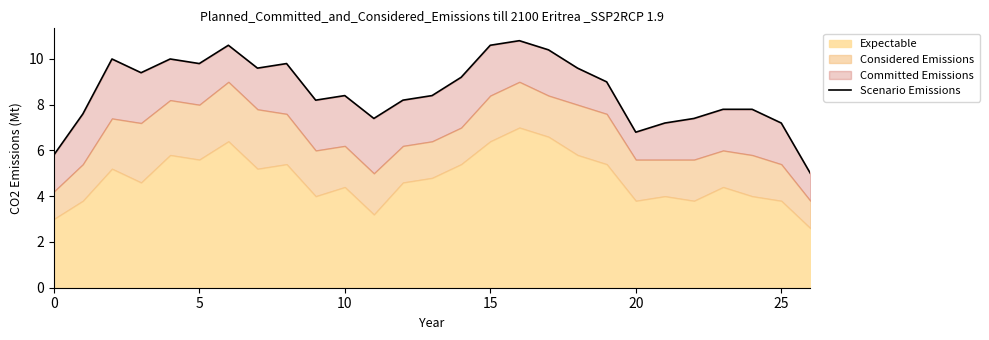

Does the chart have visible grid lines?

No